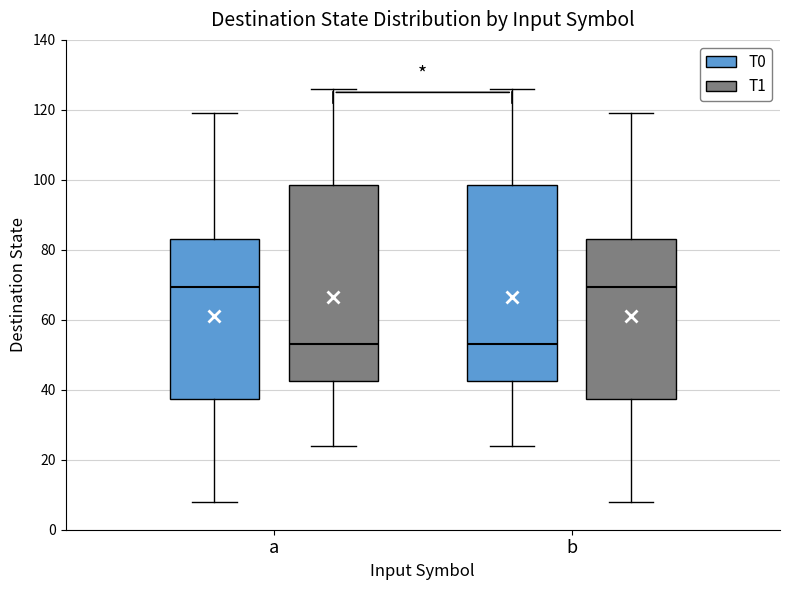

Reading left to right, transcribe this box plot: for each box, give where its median line is, the range the box spans, and where its two whiskers end, as read against the y-axis. The values are not printed on the chart, so give them approximately, as read against the axis.

a (T0): median 70, box 38 to 84, whiskers 8 to 120
a (T1): median 54, box 42 to 98, whiskers 24 to 126
b (T0): median 54, box 42 to 98, whiskers 24 to 126
b (T1): median 70, box 38 to 84, whiskers 8 to 120